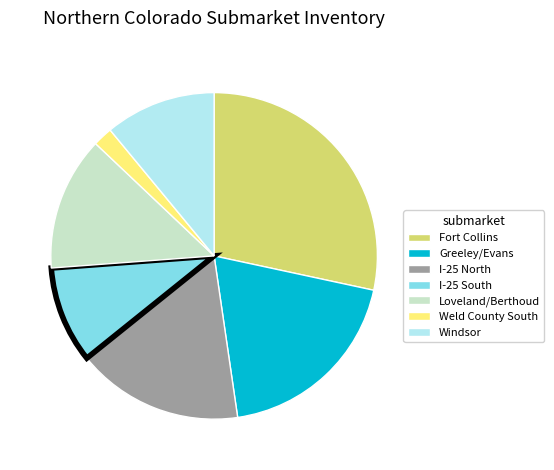

Rank the categories by value from lowest to highest.

Weld County South, I-25 South, Windsor, Loveland/Berthoud, I-25 North, Greeley/Evans, Fort Collins